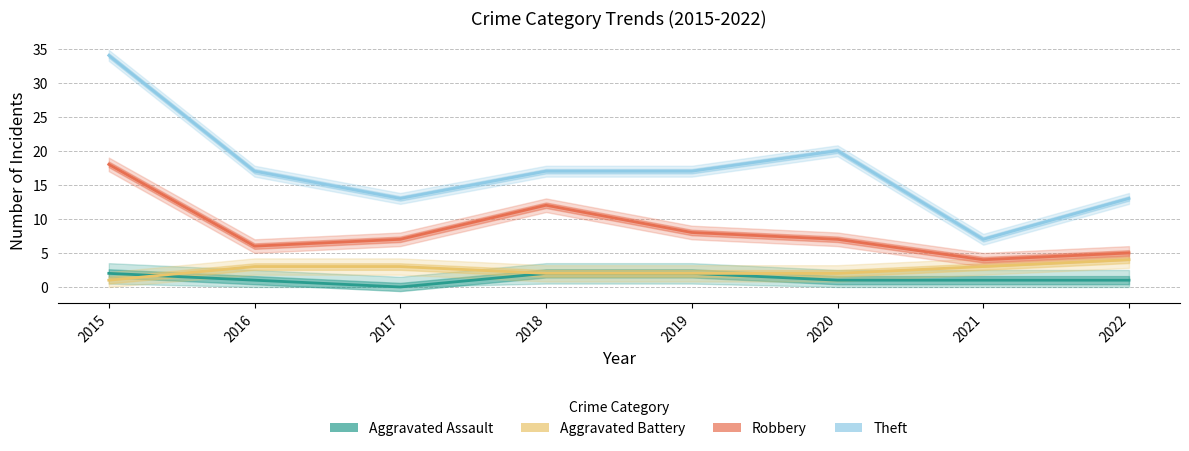

True or false: Robbery and Theft cross at least once.

False